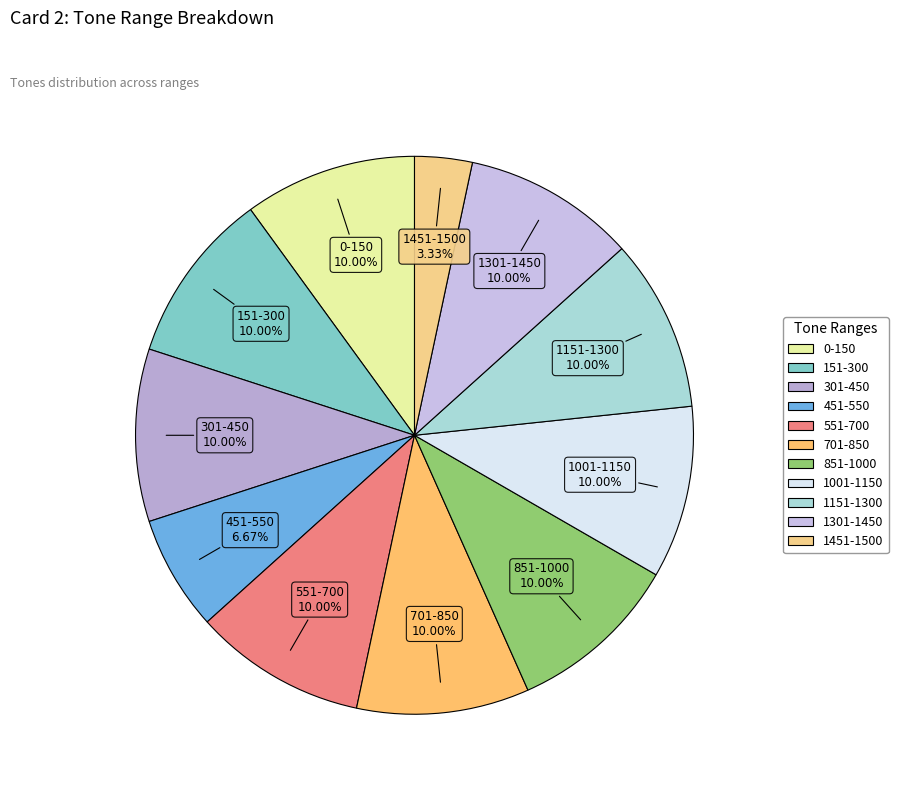

Which slice is the smallest?

1451-1500